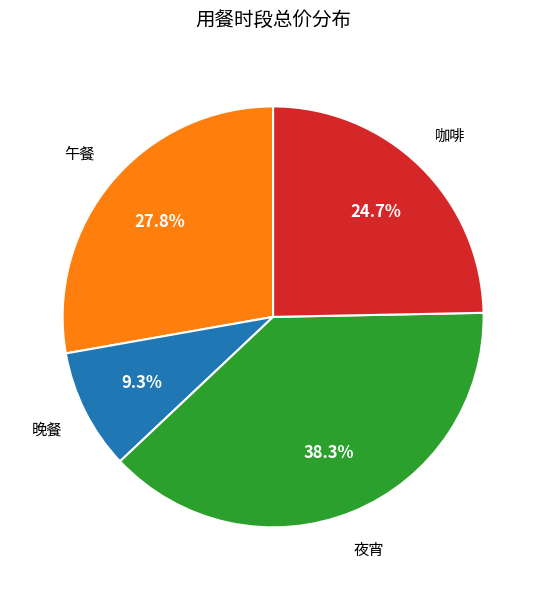

Is there any slice that represents more than half of the pie?

No